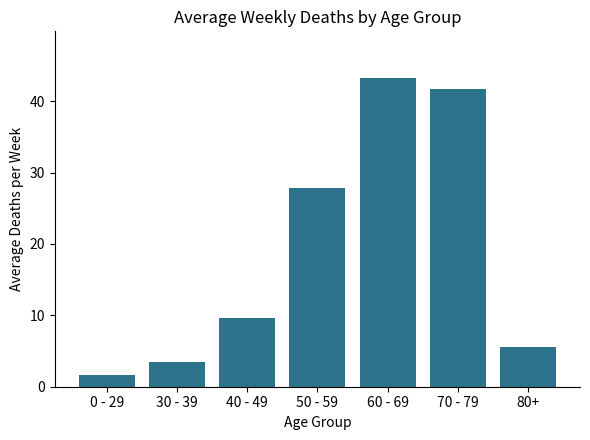

At which label is the value closest to 22?

50 - 59